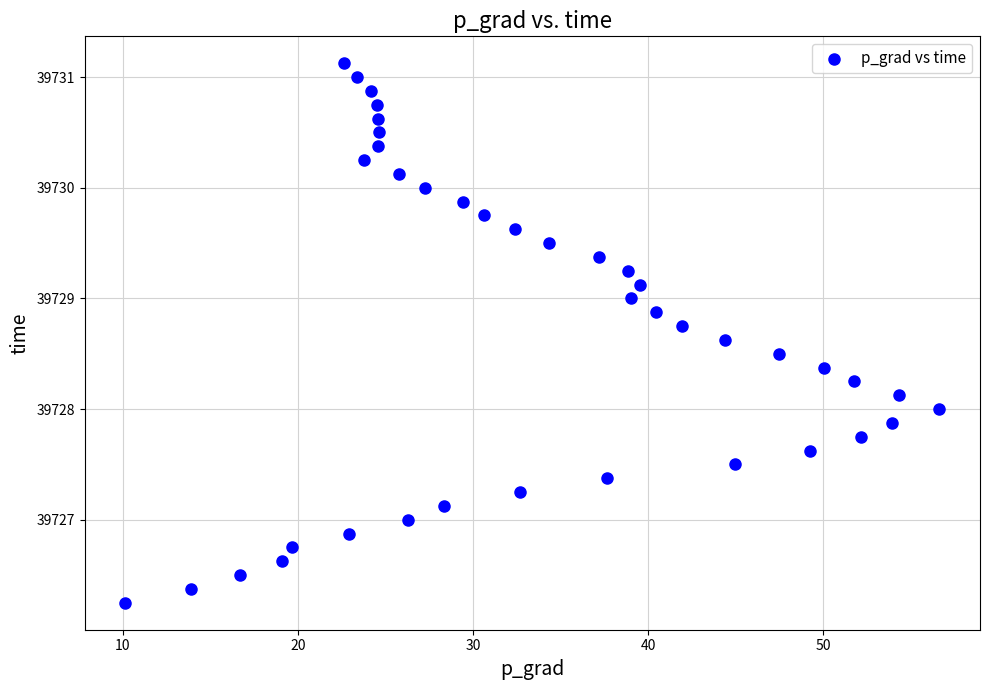

What is the range of Y values (max minus min)?

4.9